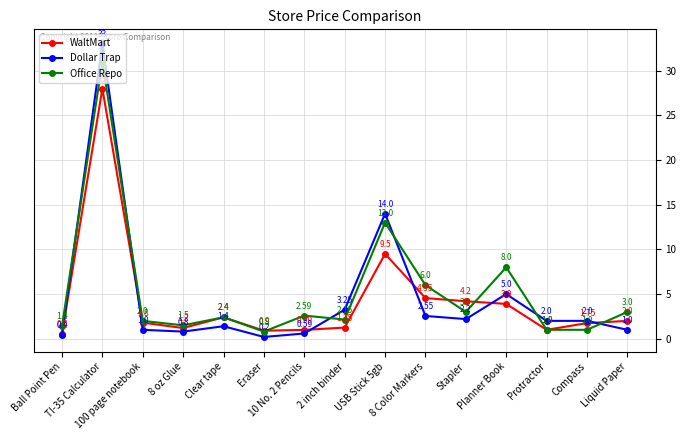

How many times do Office Repo and Dollar Trap cross each other?

6